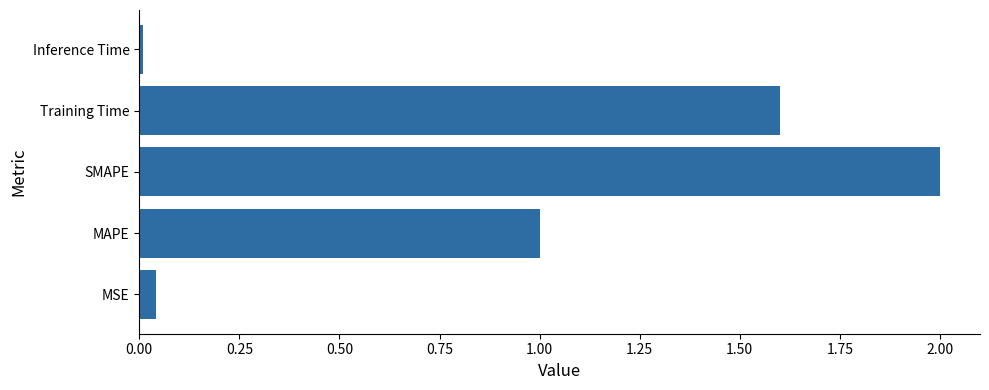

What is the maximum value shown in the chart?

2.0